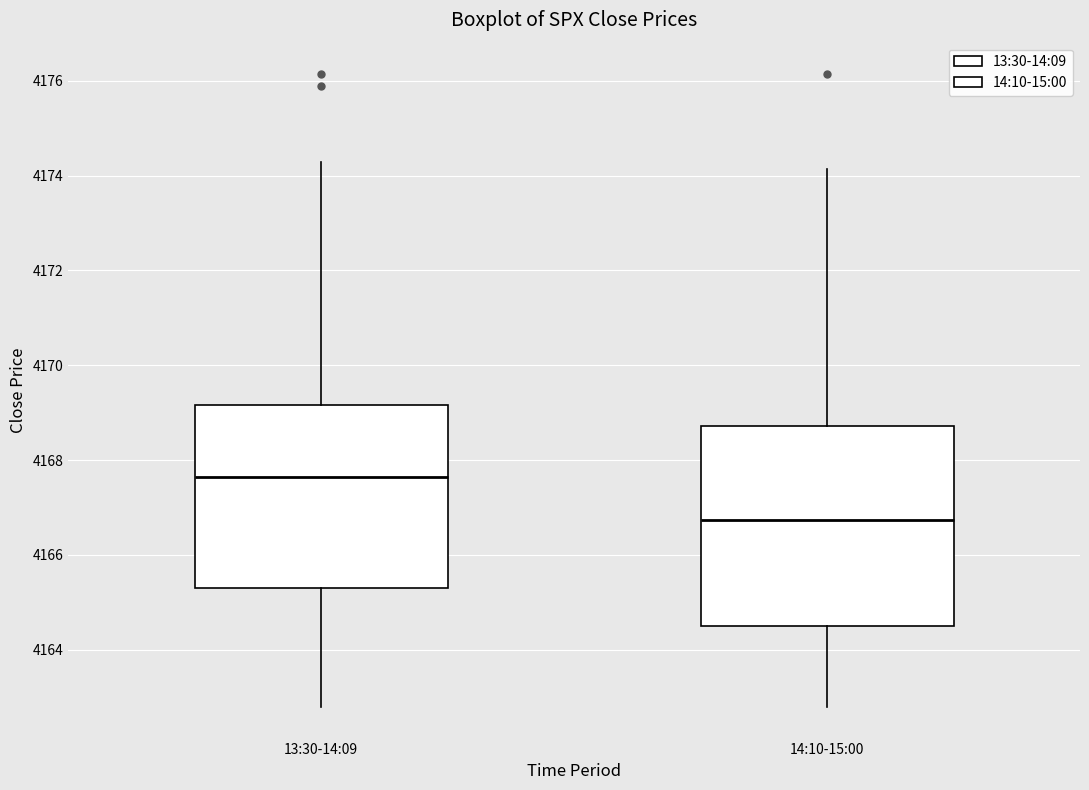

Reading left to right, transcribe this box plot: for each box, give where its median line is, the range the box spans, and where its two whiskers end, as read against the y-axis. The values are not printed on the chart, so give them approximately, as read against the axis.

13:30-14:09: median 4167.6, box 4165.4 to 4169.2, whiskers 4162.8 to 4174.2
14:10-15:00: median 4166.8, box 4164.4 to 4168.8, whiskers 4162.8 to 4174.2